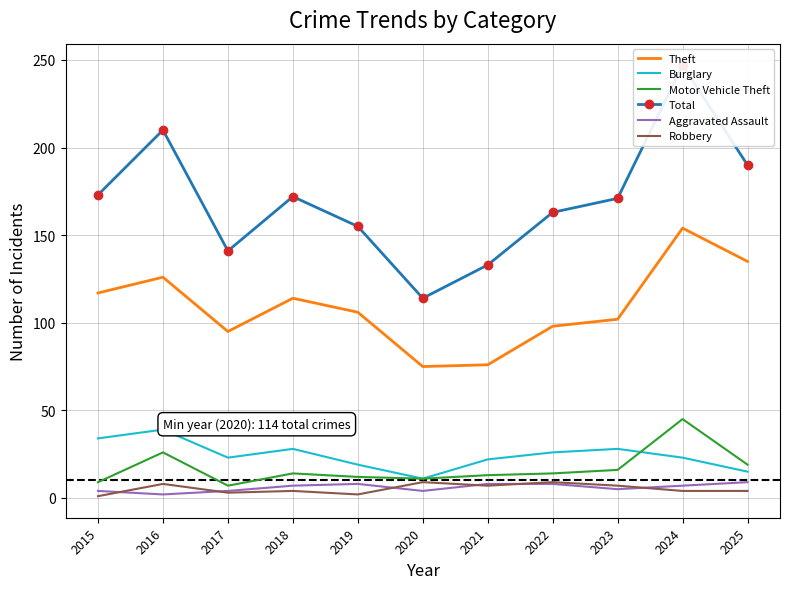

What is the value of the Burglary point at the 1st from the left?

34